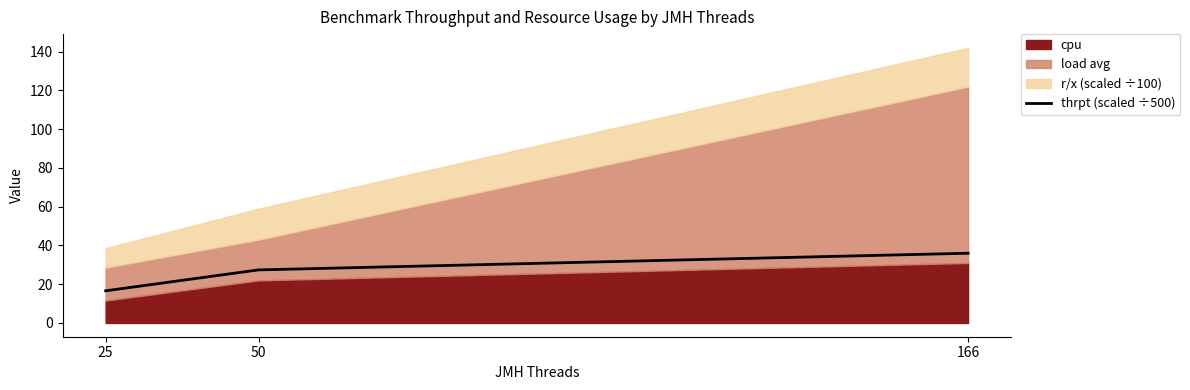

What is the difference between the second highest and minimum values?

10.8